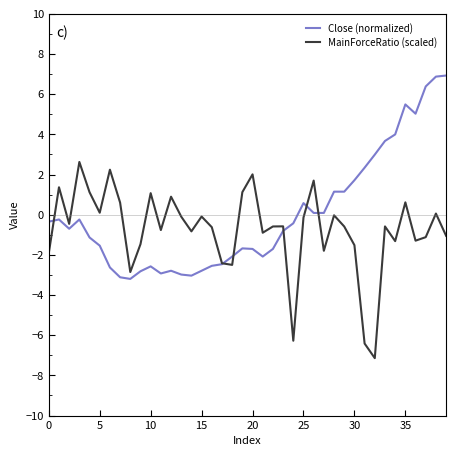

List the series in order of their peak value, lowest first.

MainForceRatio (scaled), Close (normalized)